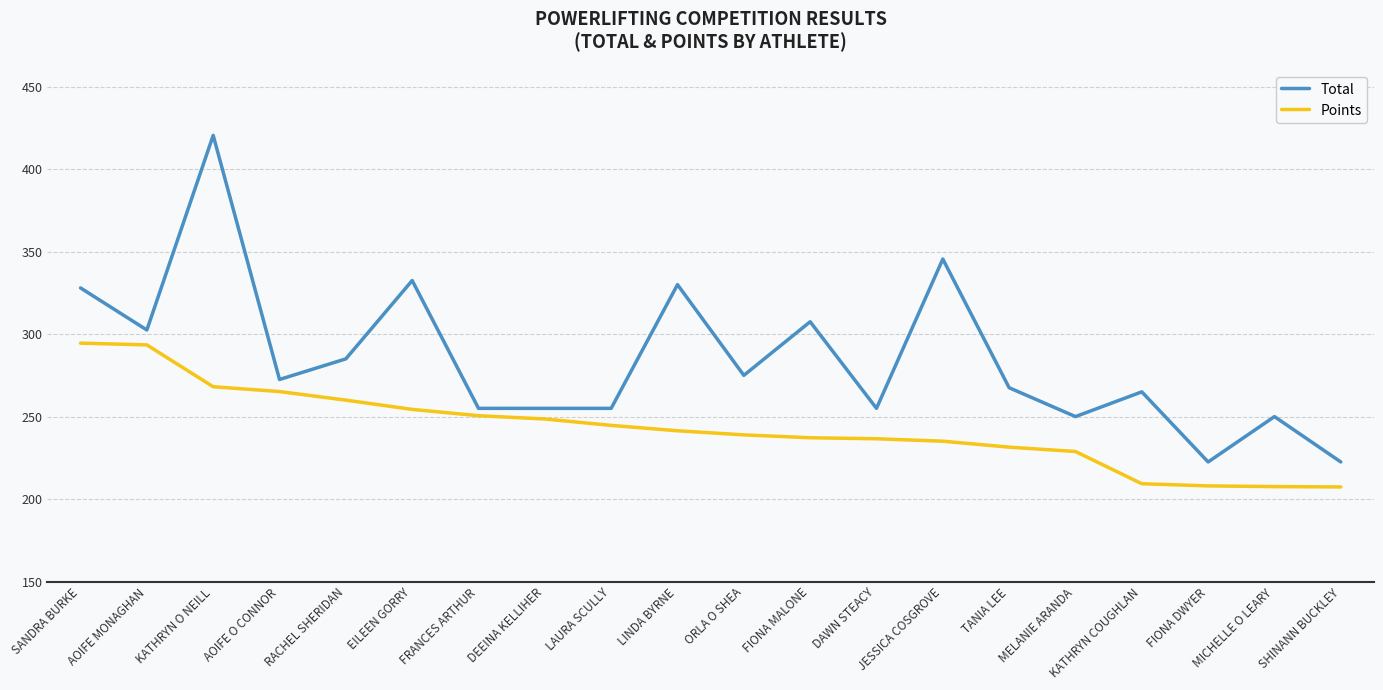

What is the sum of the Total values at MICHELLE O LEARY and FIONA MALONE?

557.5